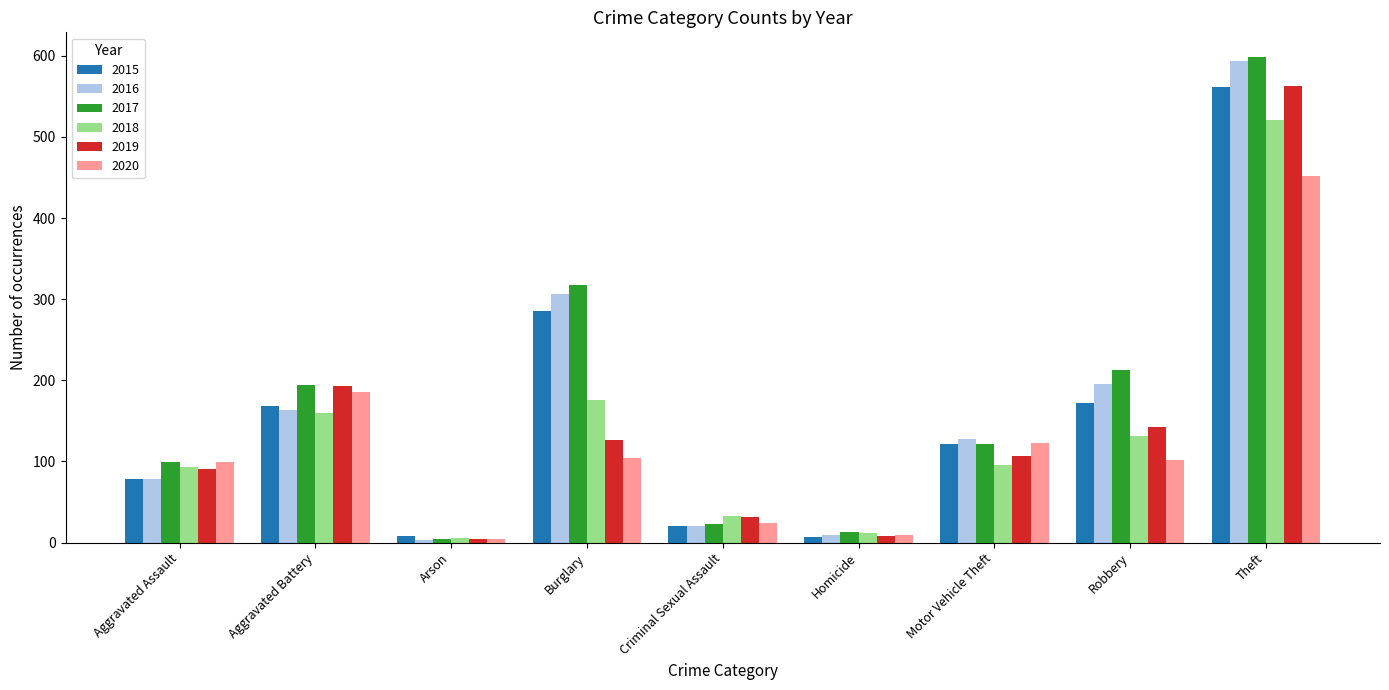

What is the spread (max minus min) of values at Arson?

5